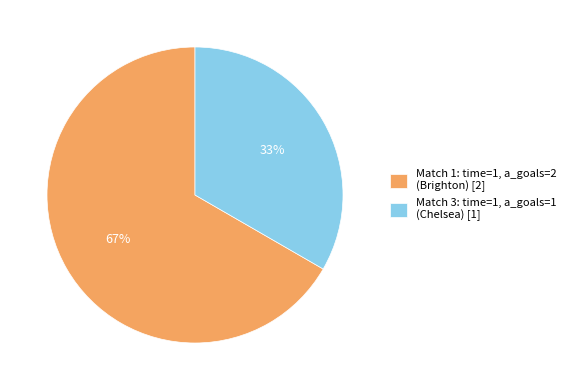

To the nearest percent, what is the combined percentage of Match 3: time=1, a_goals=1 (Chelsea) [1] and Match 1: time=1, a_goals=2 (Brighton) [2]?

100%